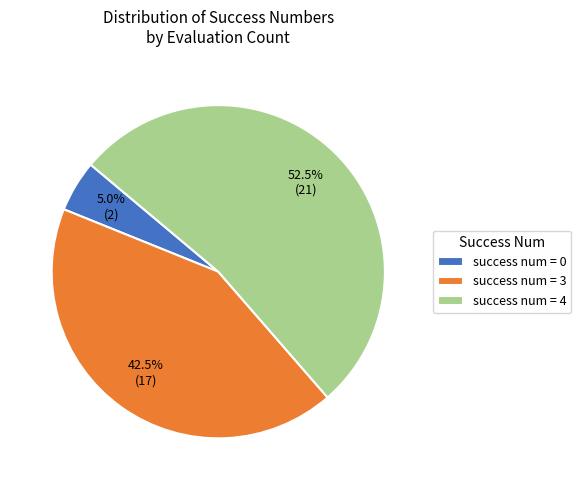

Does any single category account for the majority?

Yes